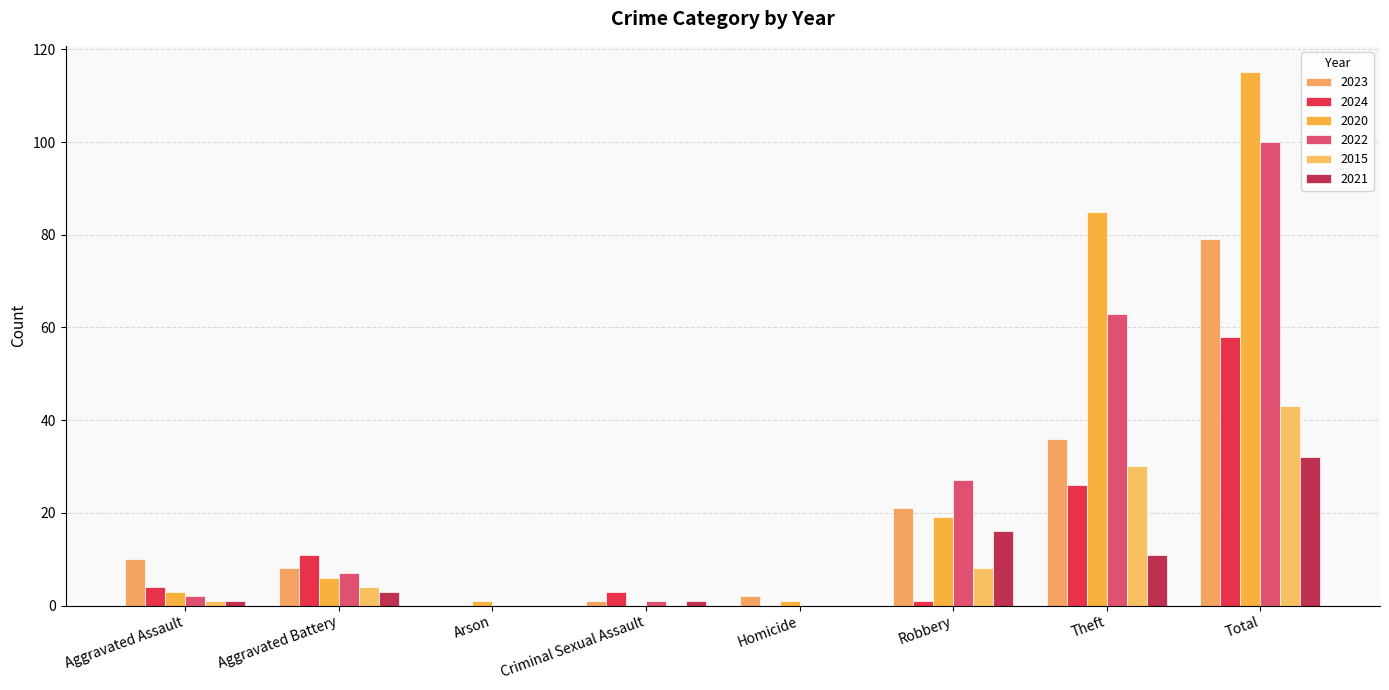

True or false: 2021 has a value of 16 at Theft.

False